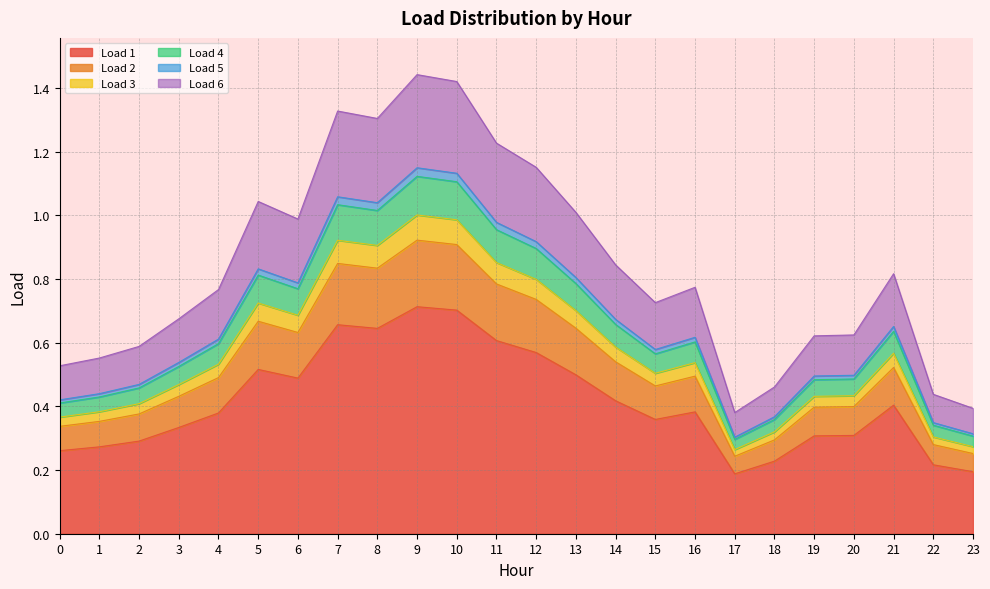

True or false: Load 4 and Load 6 cross at least once.

False